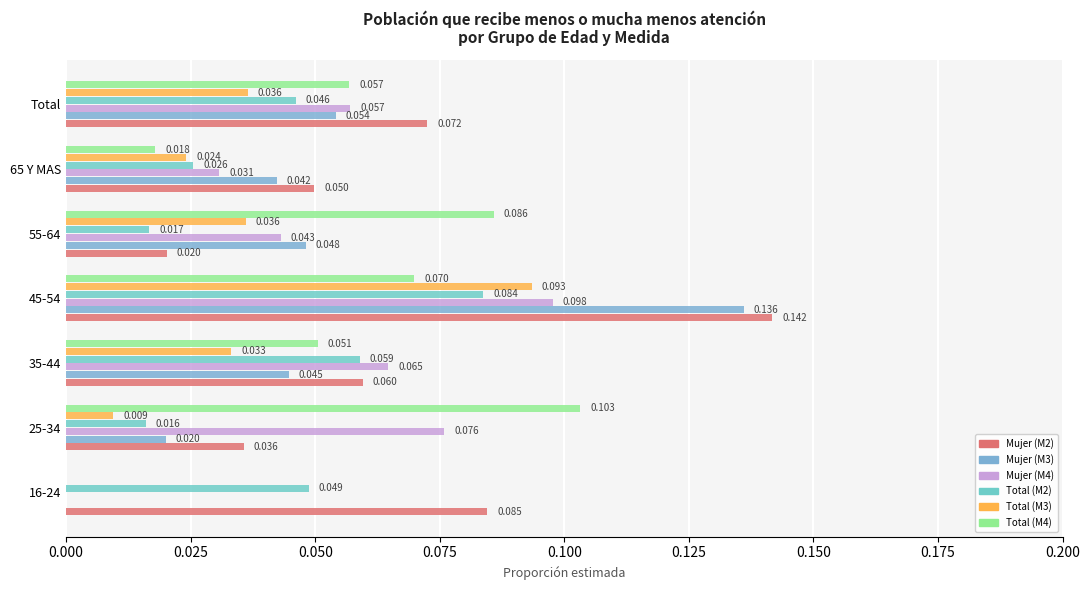

Which series has the widest spread of values?

Mujer (M3)